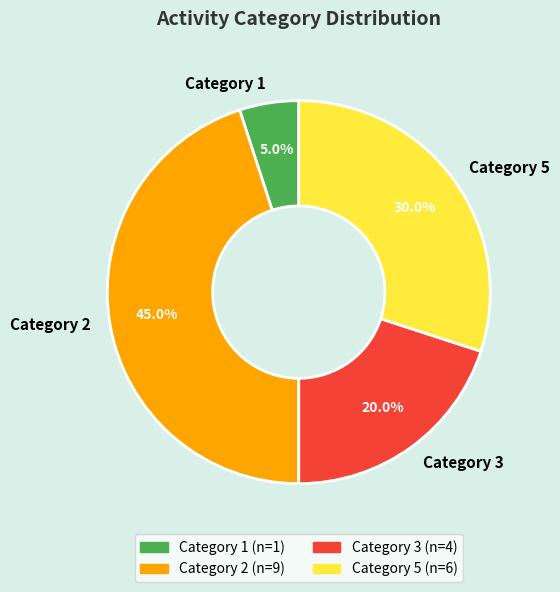

Which slice is the smallest?

Category 1